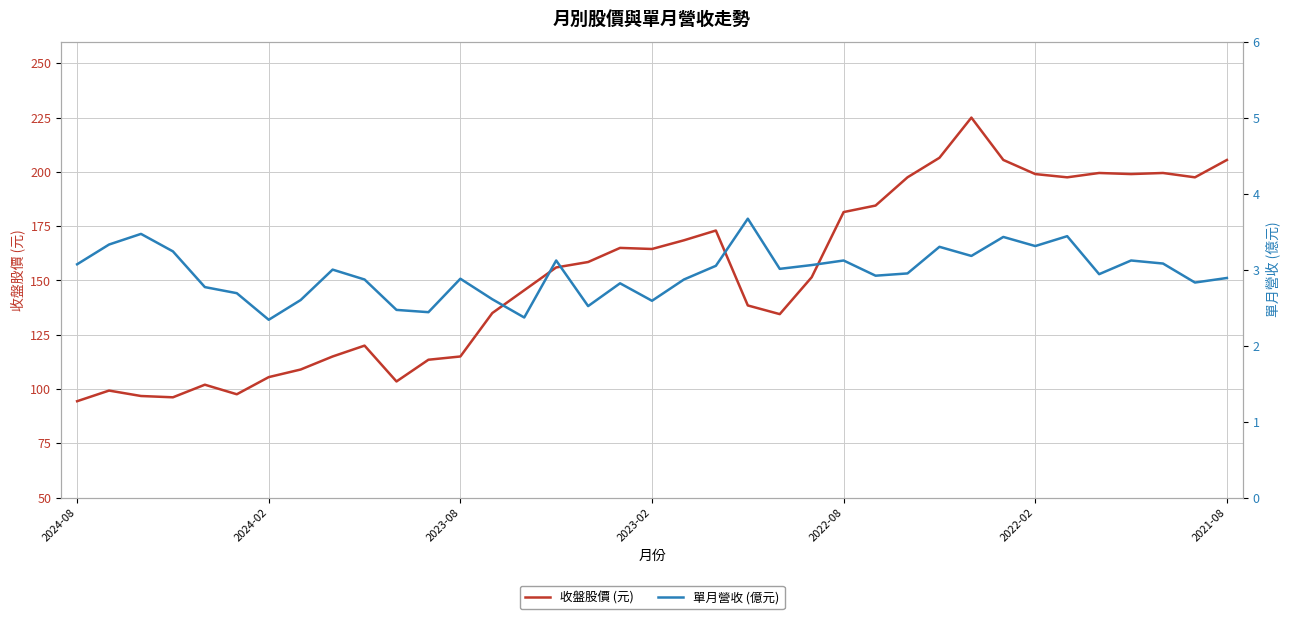

In 收盤股價 (元), how many points are lower than both neighbors (excluding endpoints)?

8